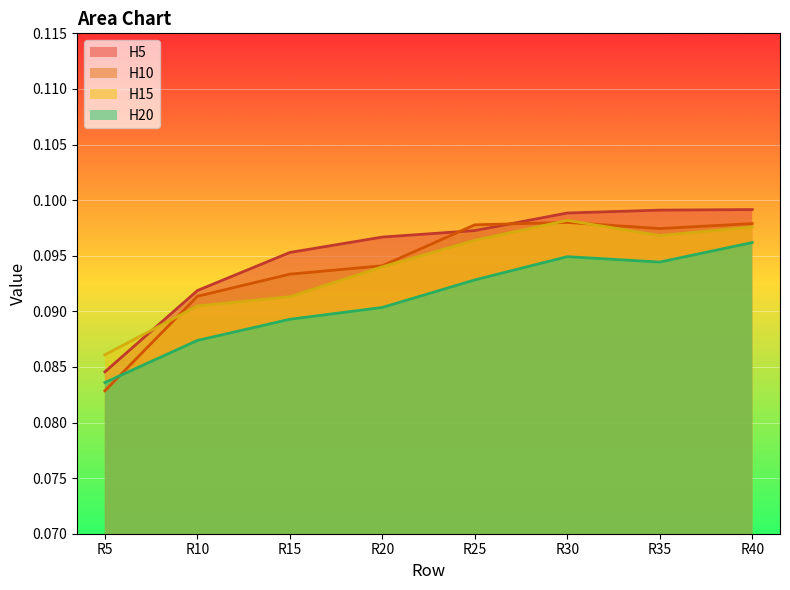

True or false: H15 and H20 cross at least once.

False